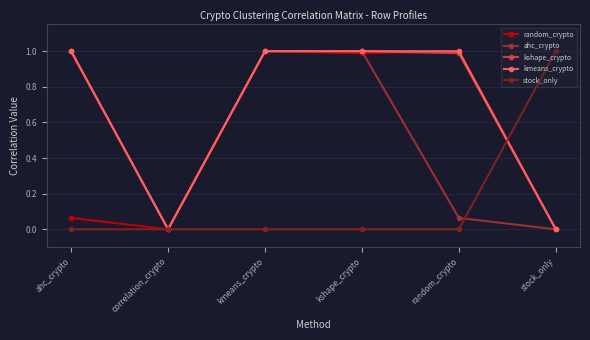

How many distinct data groups are displayed?

5